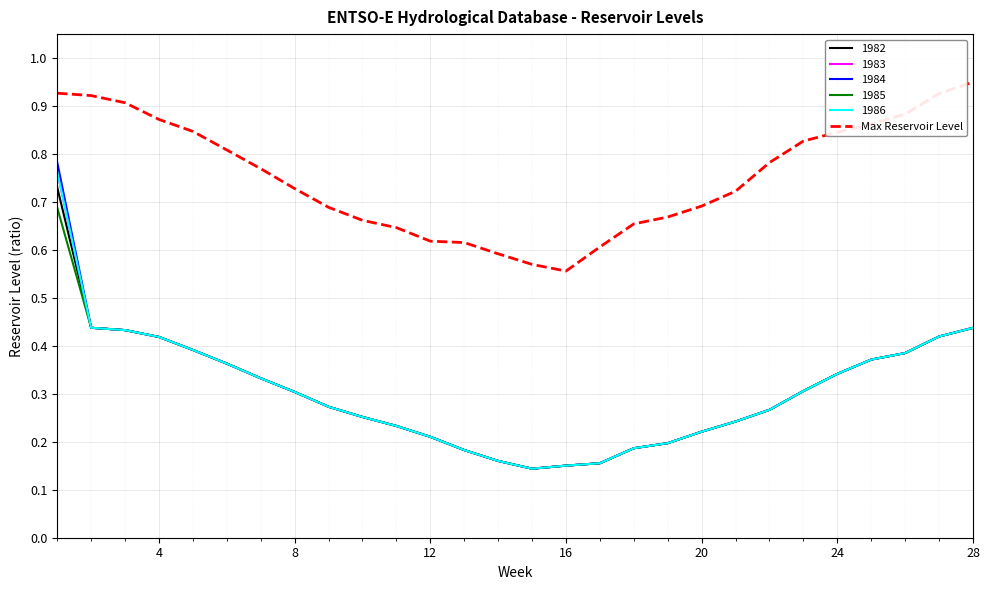

True or false: 1985 and Max Reservoir Level intersect in this chart.

False